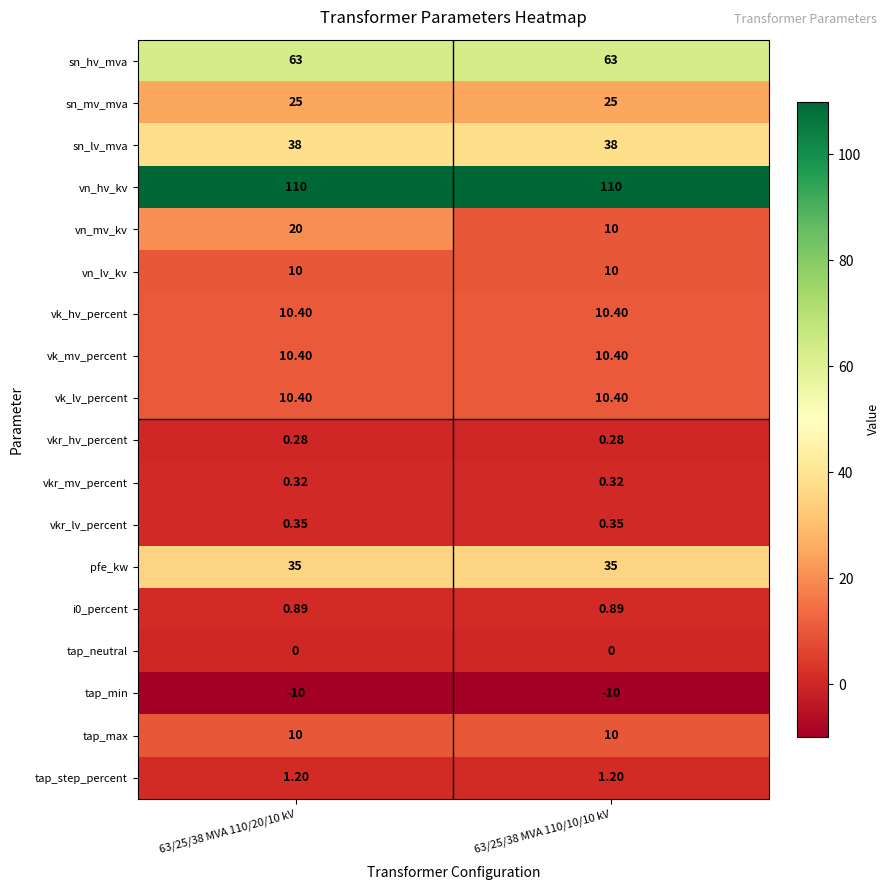

Which series has the largest range (max minus min)?

vn_mv_kv